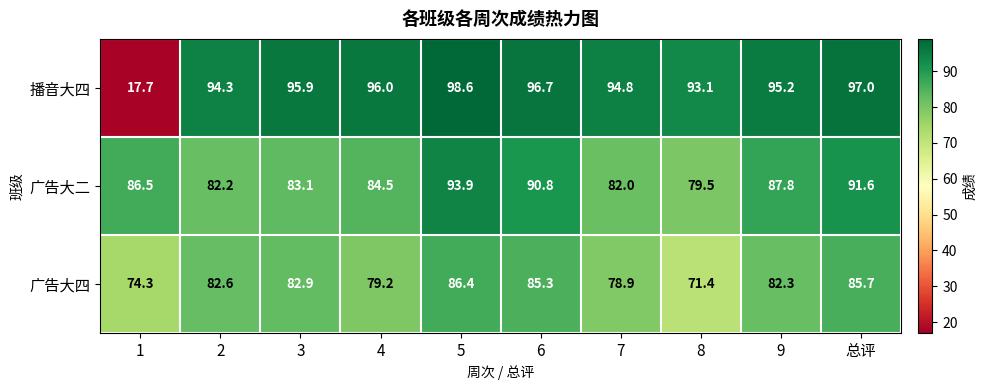

What is the total value across all series at 总评?

274.3